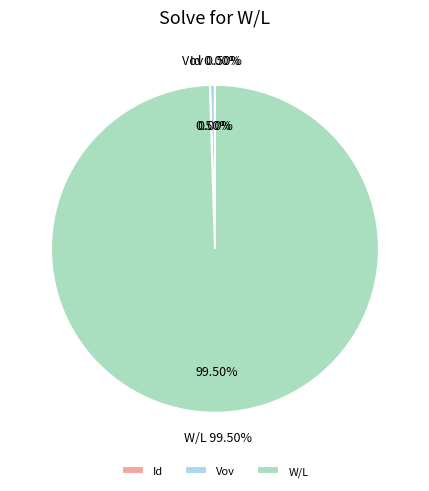

True or false: W/L accounts for 87% of the total.

False